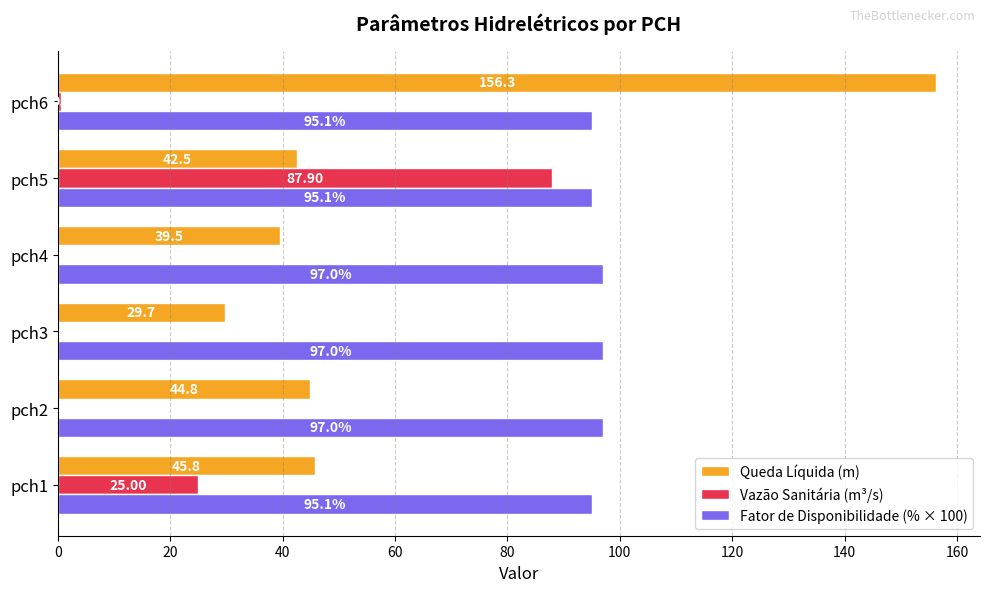

Is the value of Queda Líquida (m) at pch5 greater than the value of Fator de Disponibilidade (% × 100) at pch5?

No